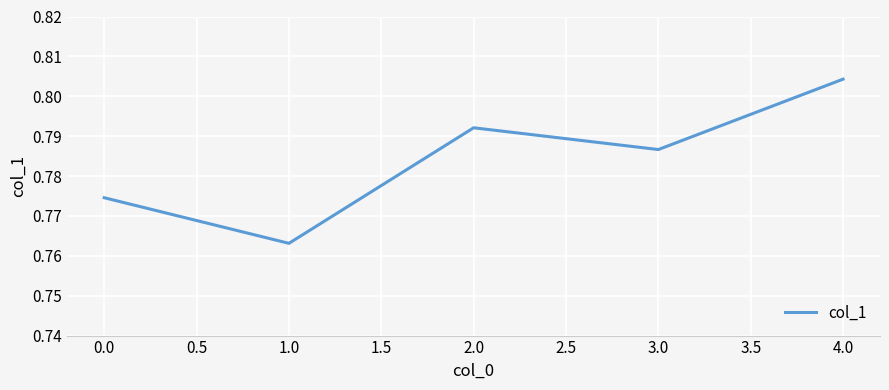

Which category has the highest value across all series?

4.0